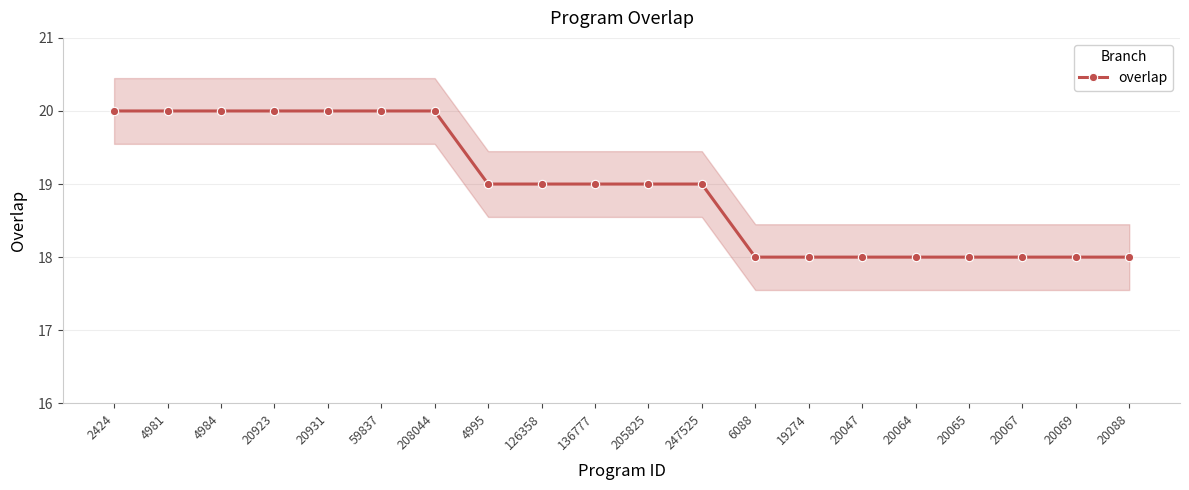

How many values are between 18 and 20?

20